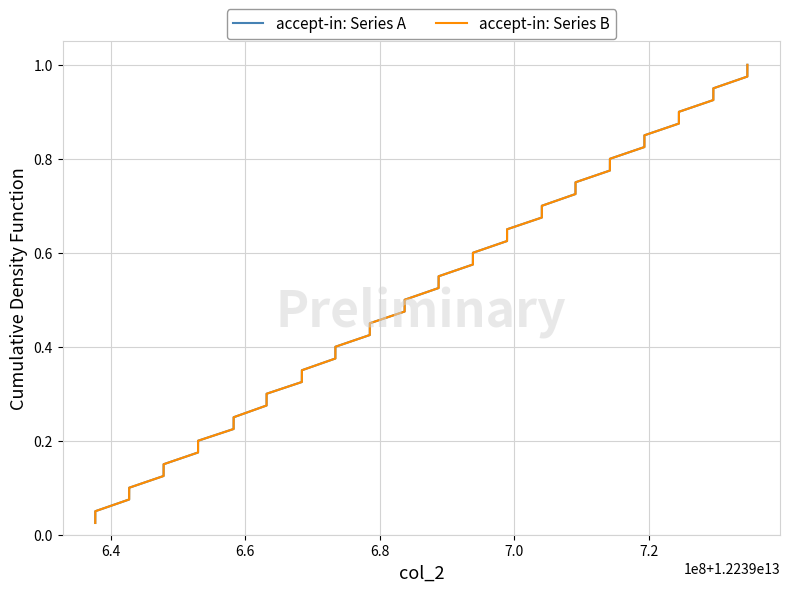

True or false: accept-in: Series B has more than 0 interior local peaks.

False